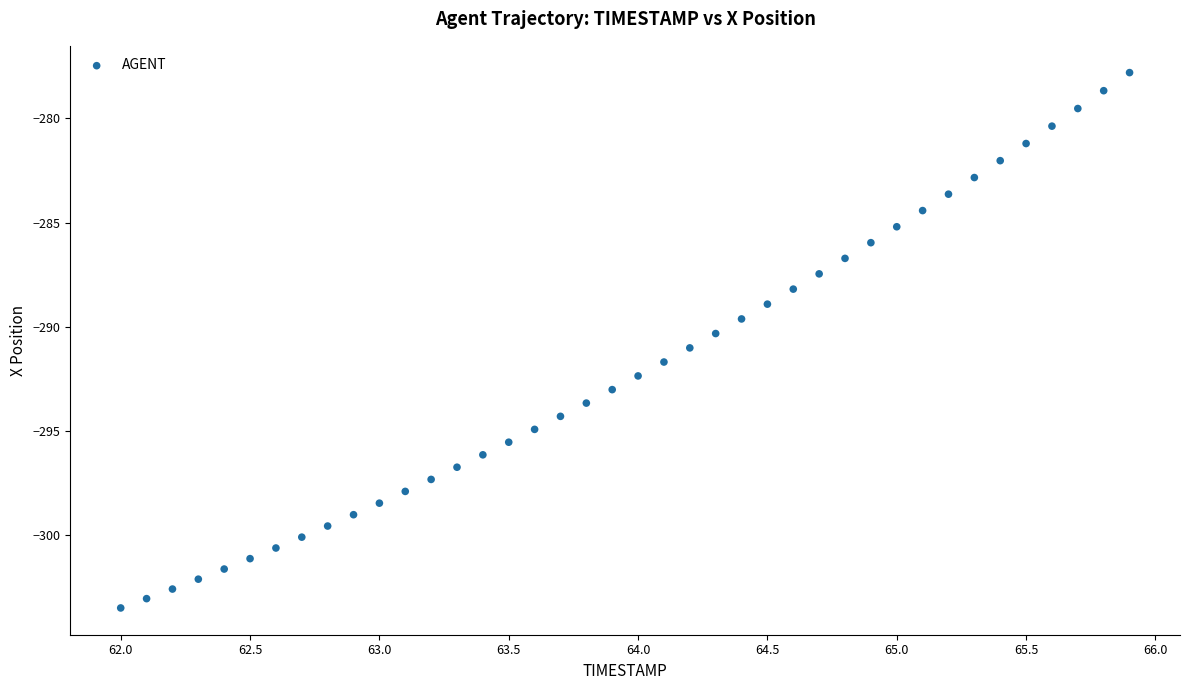

What is the range of X values (max minus min)?

3.9